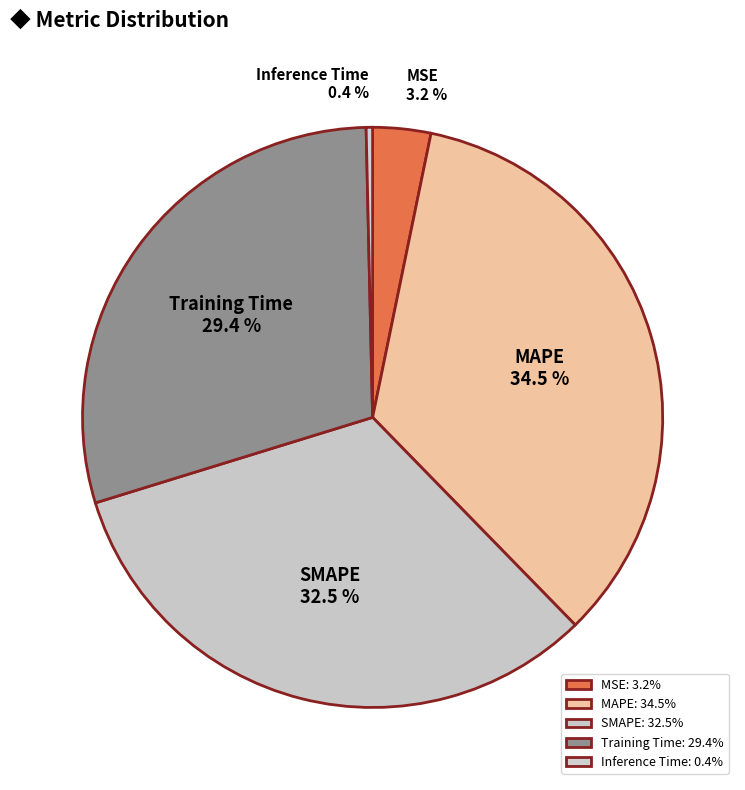

To the nearest percent, what is the difference between the SMAPE and Inference Time slice percentages?

32%